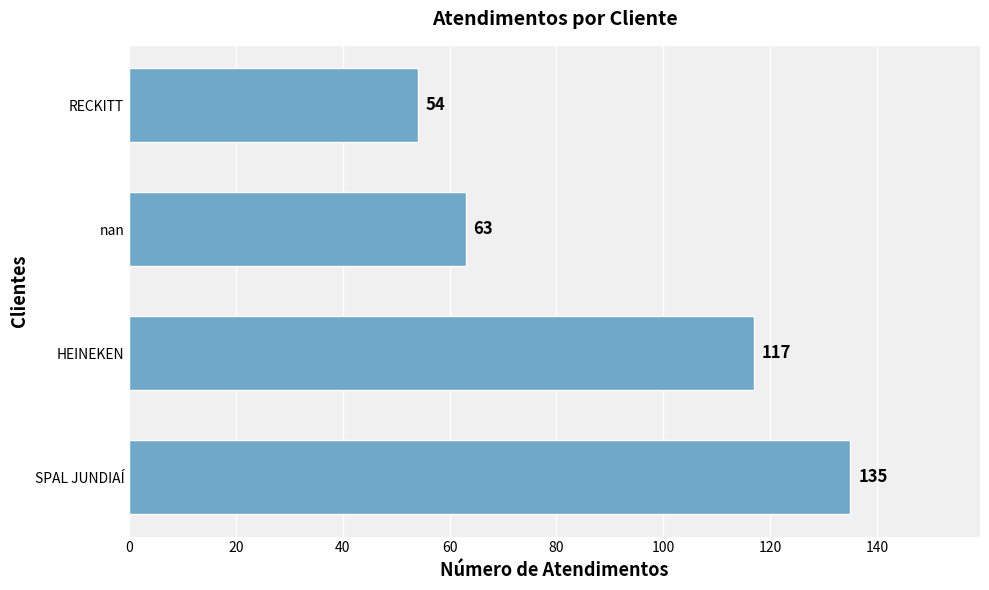

Reading bottom to top, extract all data points from this chart.

135	117	63	54